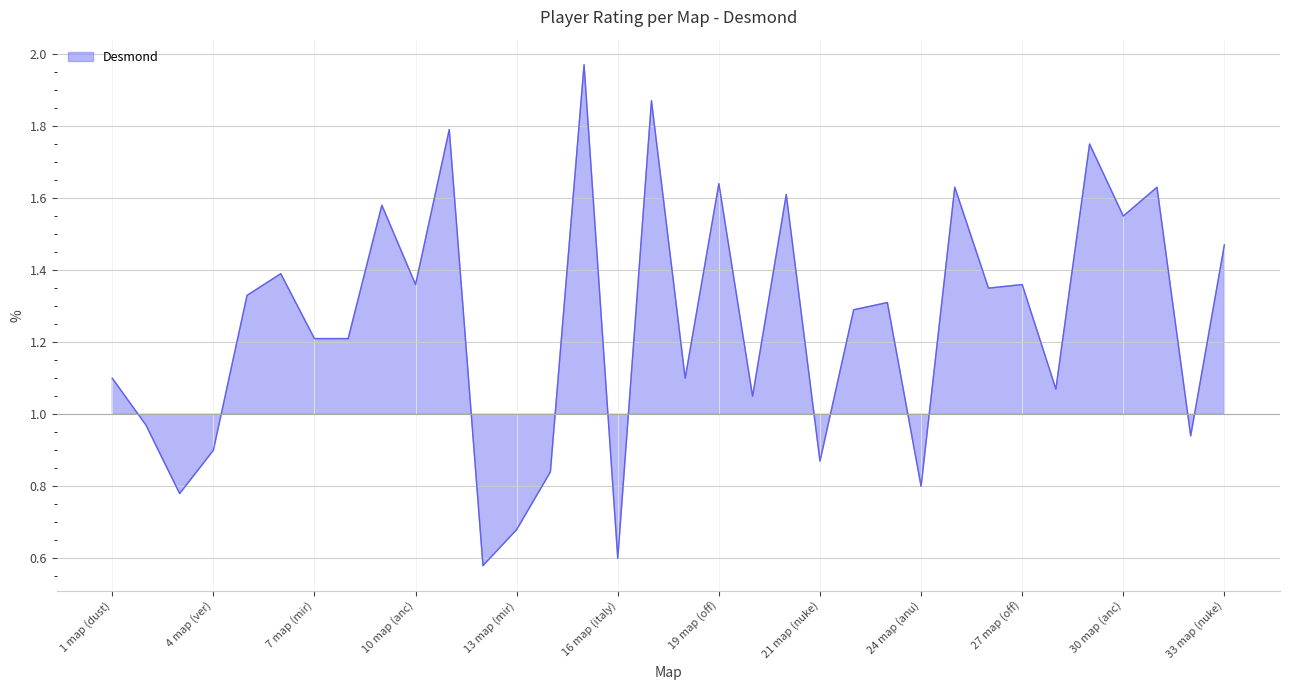

Count the number of data series in this chart.

1